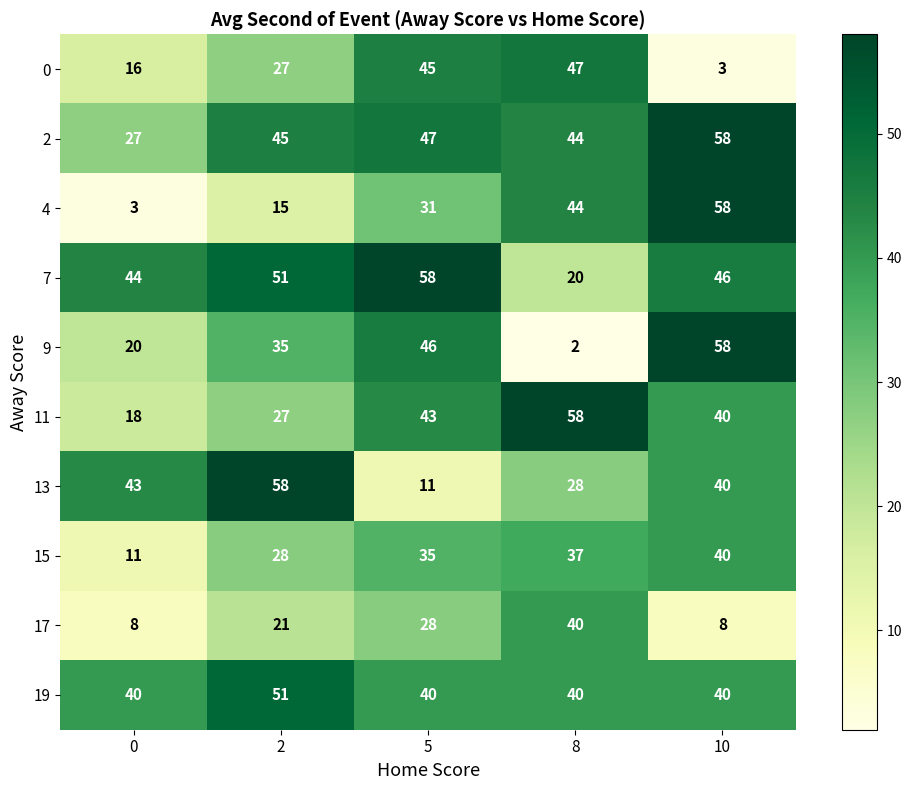

Which series has the largest total across all categories?

2